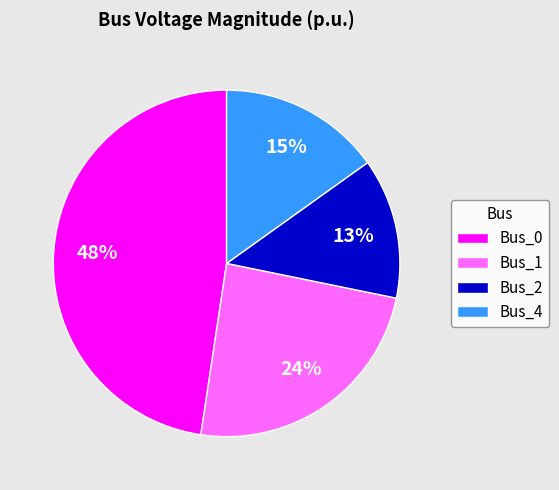

How many slices are in this pie chart?

4